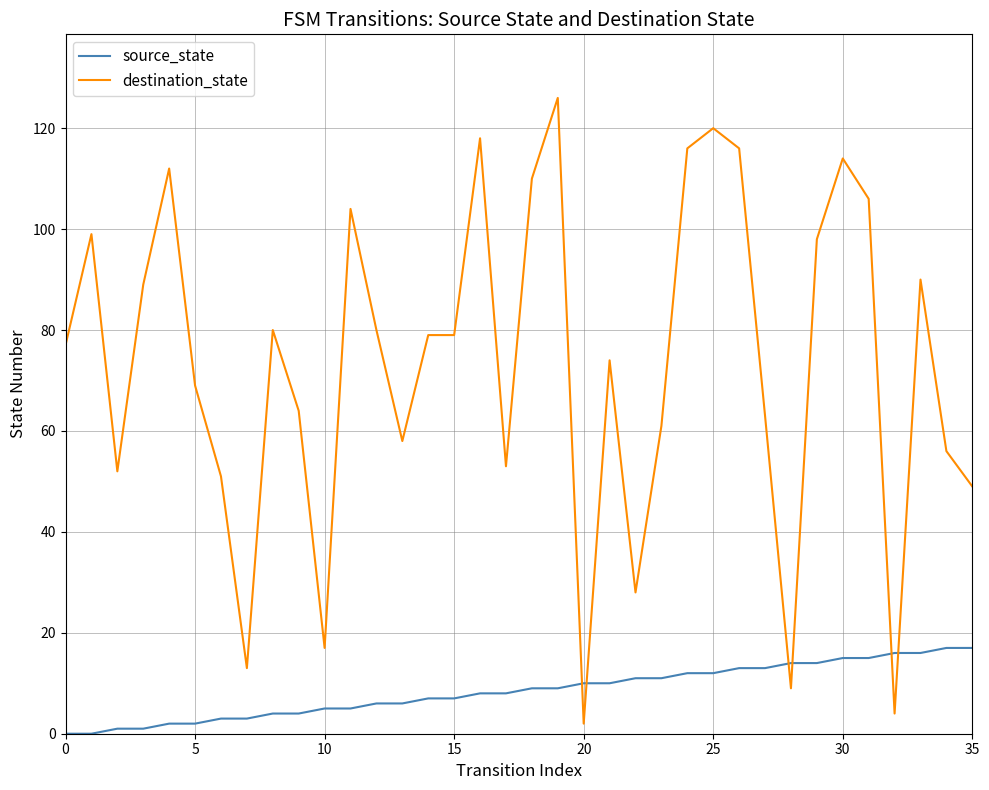

Which series has the largest range (max minus min)?

destination_state